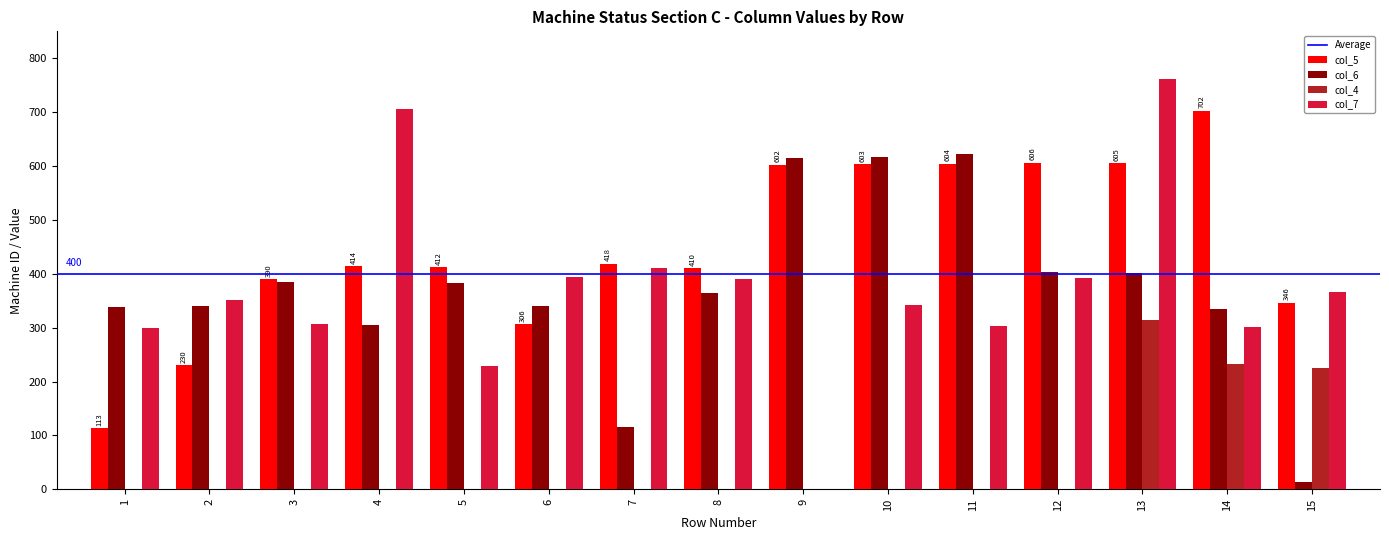

How many groups of bars are there?

15